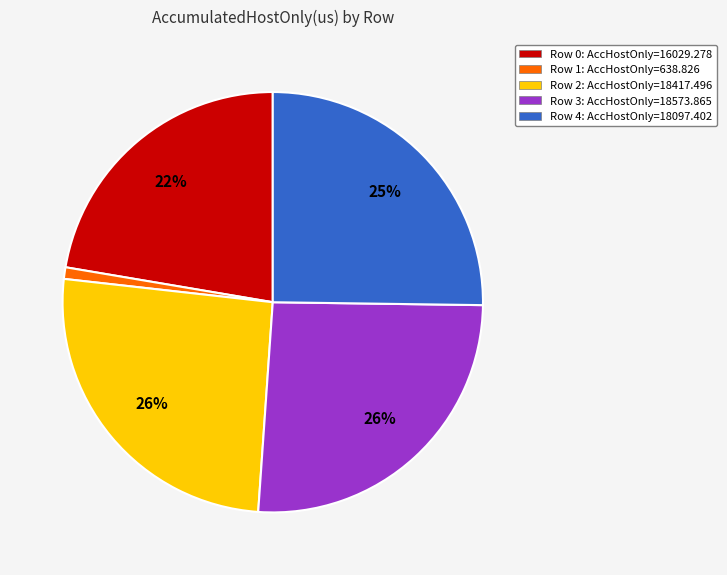

To the nearest percent, what percentage of the pie is Row 3?

26%